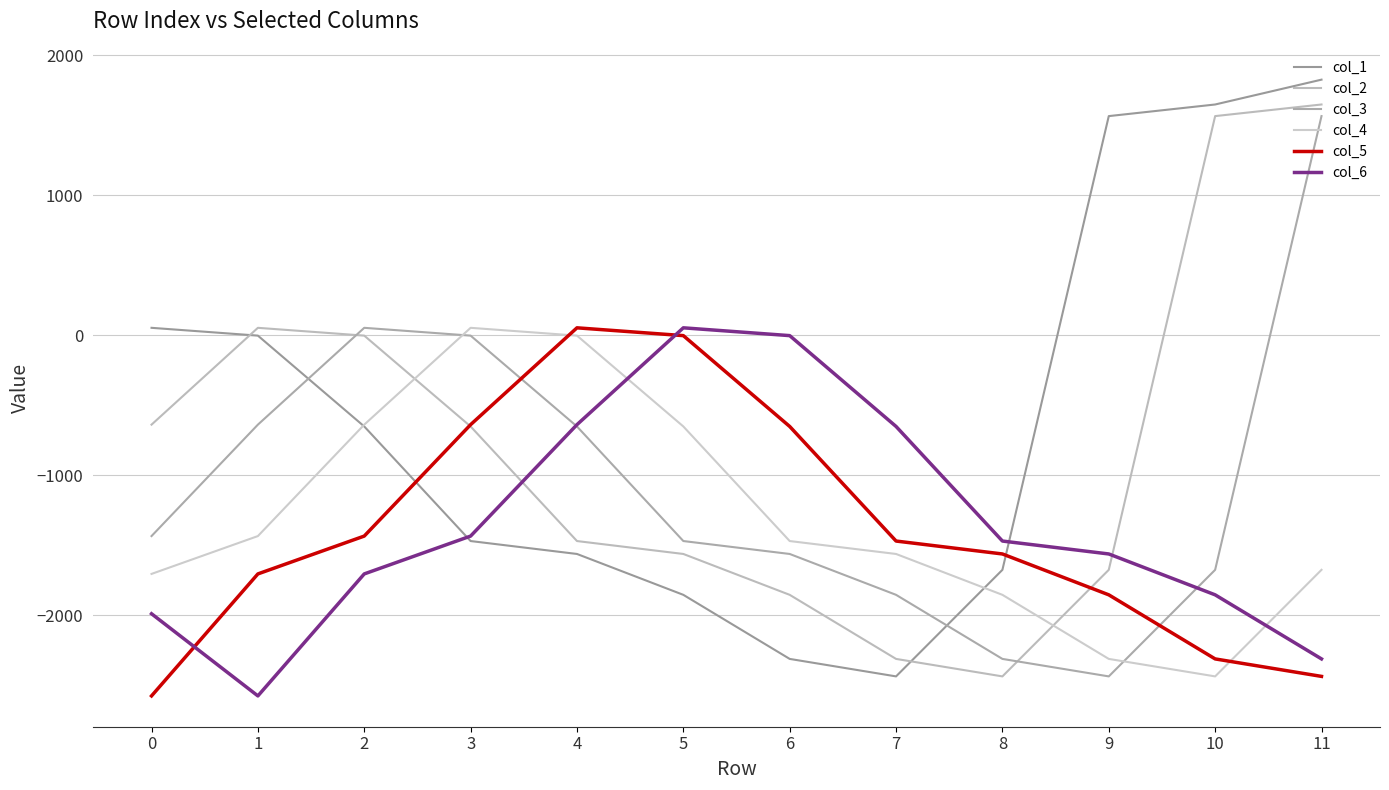

List the series in order of their peak value, lowest first.

col_4, col_5, col_6, col_3, col_2, col_1